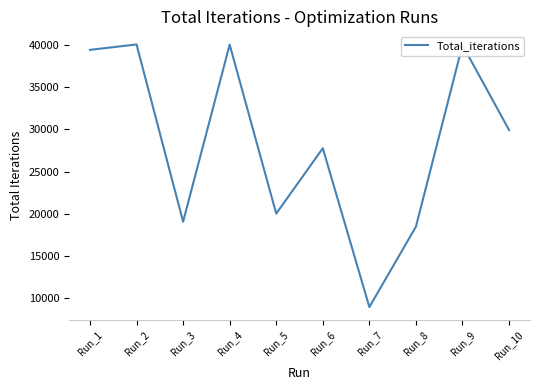

What is the average value?

28383